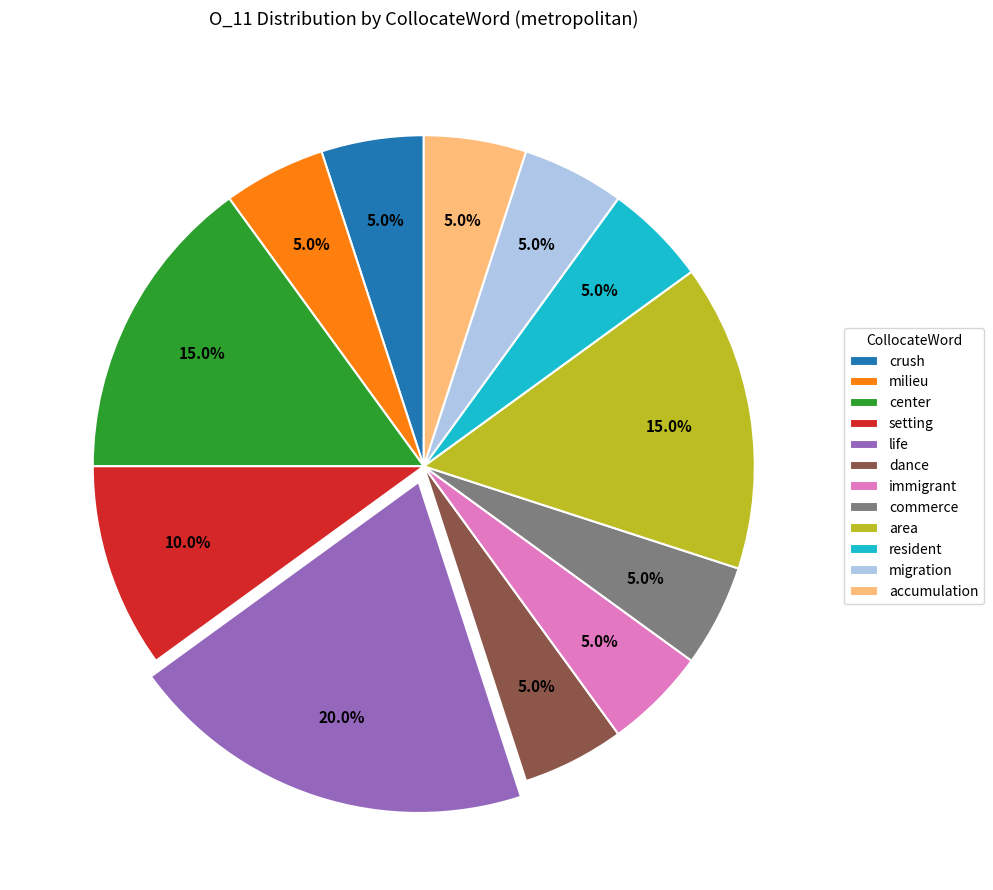

What percentage is the center slice, to the nearest percent?

15%